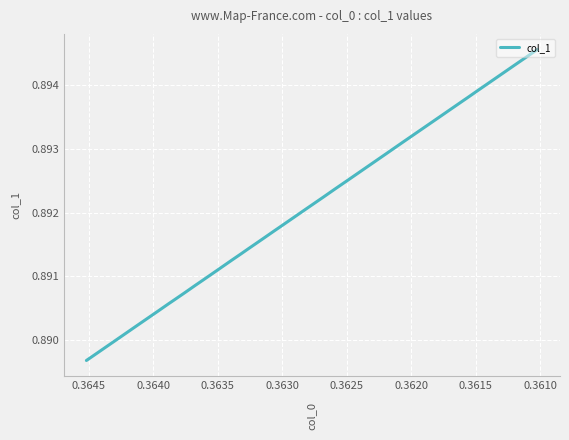

What is the smallest value displayed?

0.9